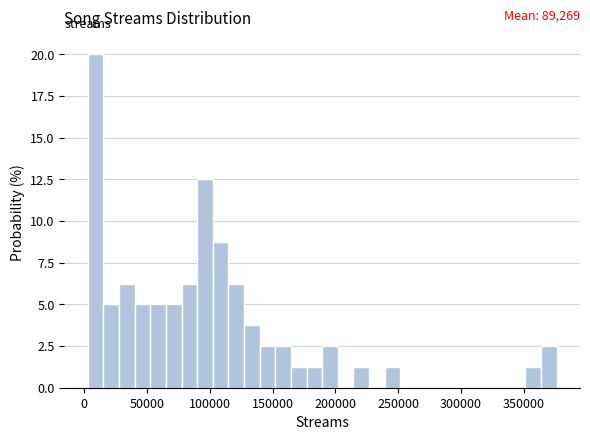

Around what value on the x-axis is the tallest bar? Give the approximate position of its centre, as read against the axis.

10000